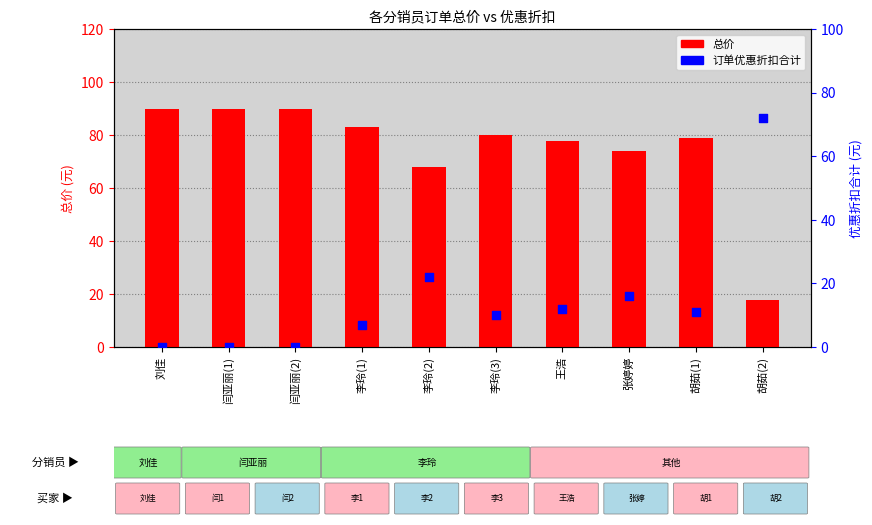

Is the value of 总价 at 李玲(1) greater than the value of 订单优惠折扣合计 at 刘佳?

Yes